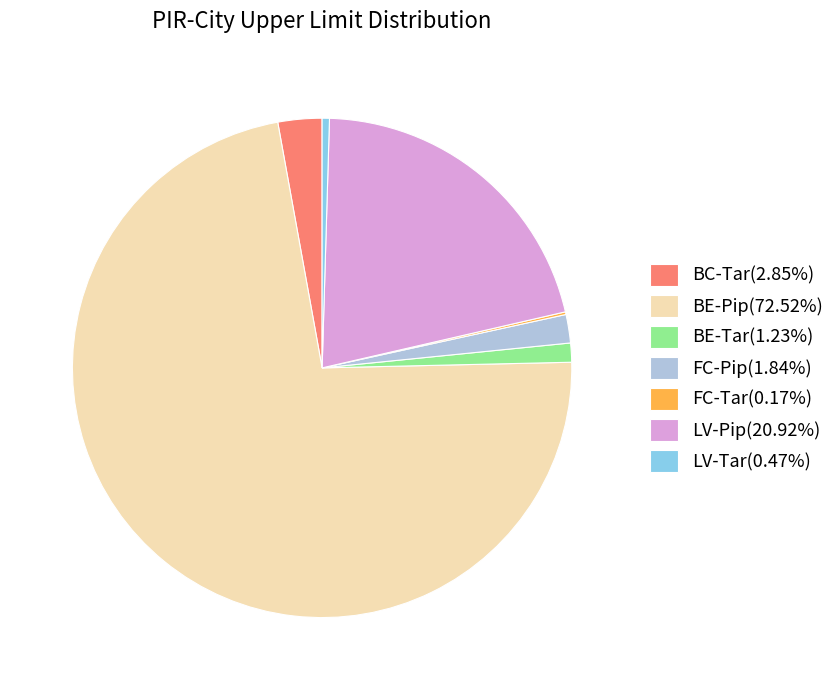

Do BC-Tar(2.85%) and FC-Pip(1.84%) together represent more than half of the pie?

No